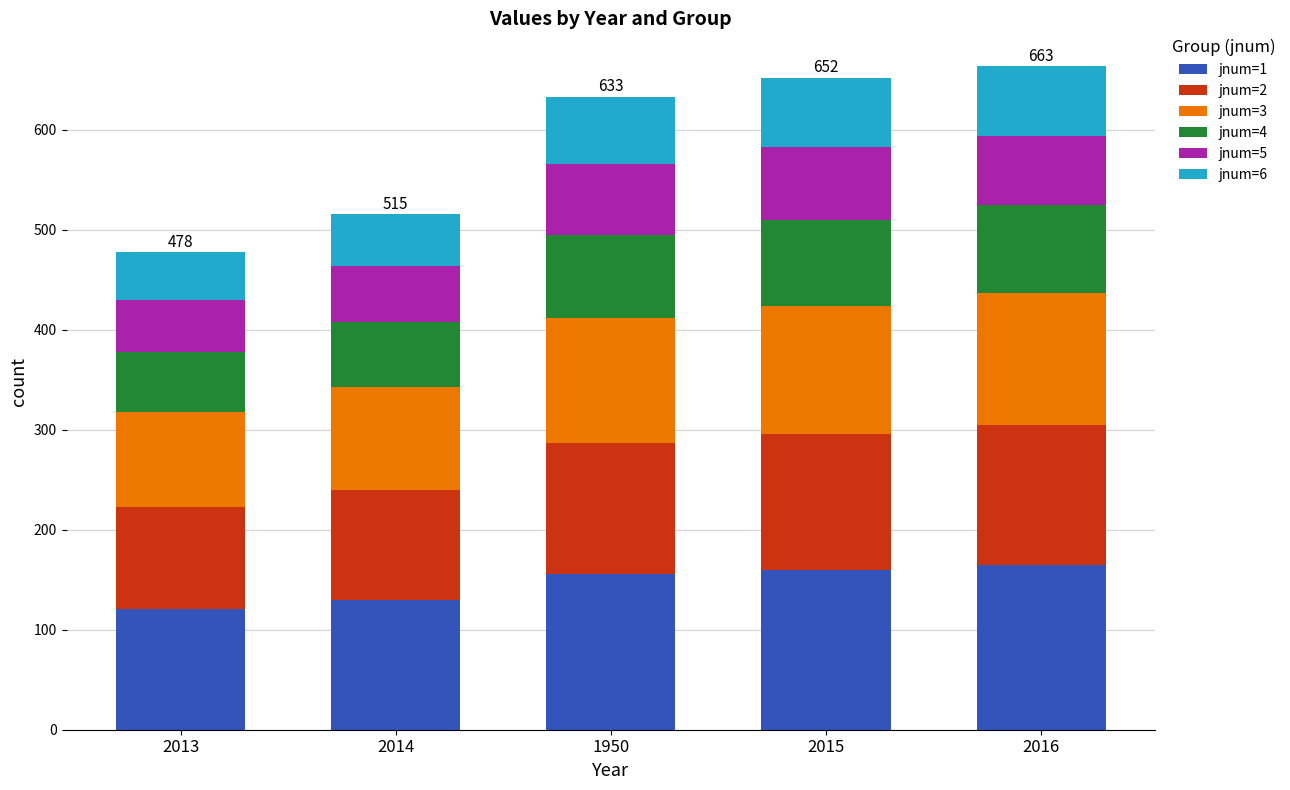

True or false: jnum=1 has a value of 58.3 at 2014.

False